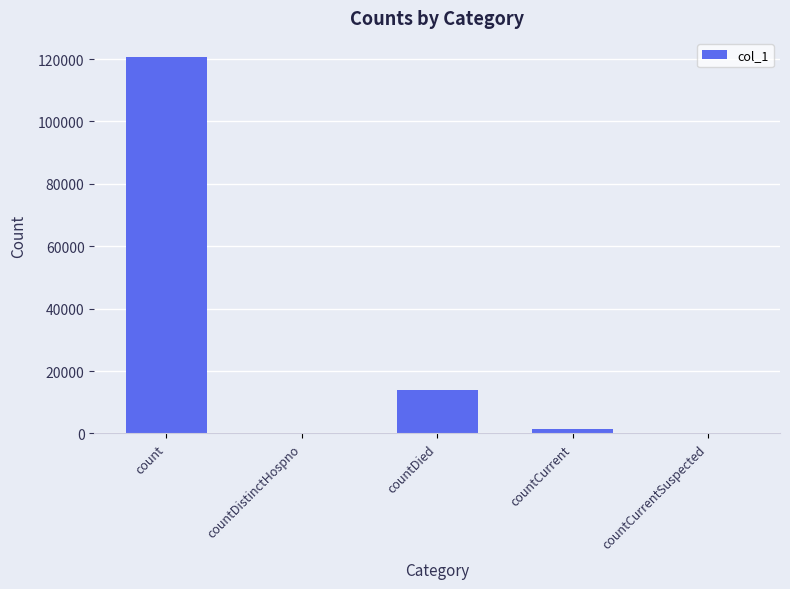

Reading right to left, what are all the values shown in this chart?

countCurrentSuspected=0	countCurrent=1390	countDied=13782	countDistinctHospno=0	count=120740